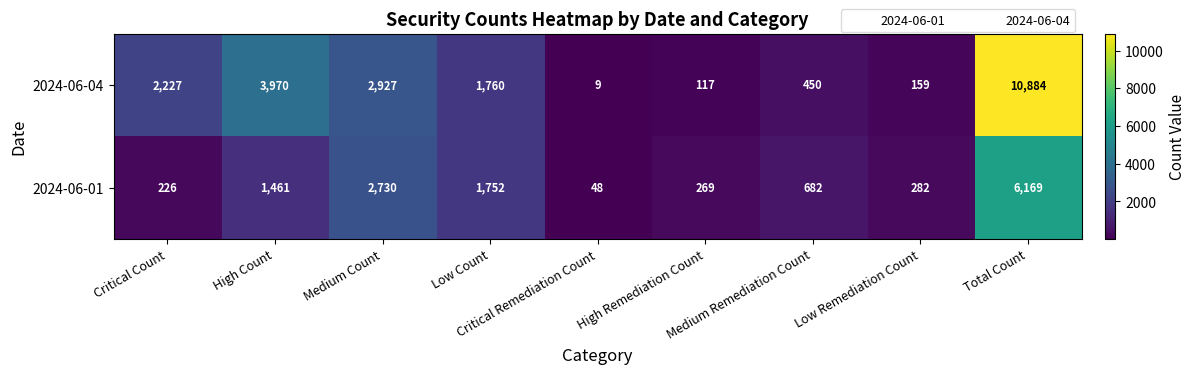

What is the average value of the 2024-06-01 series?

1513